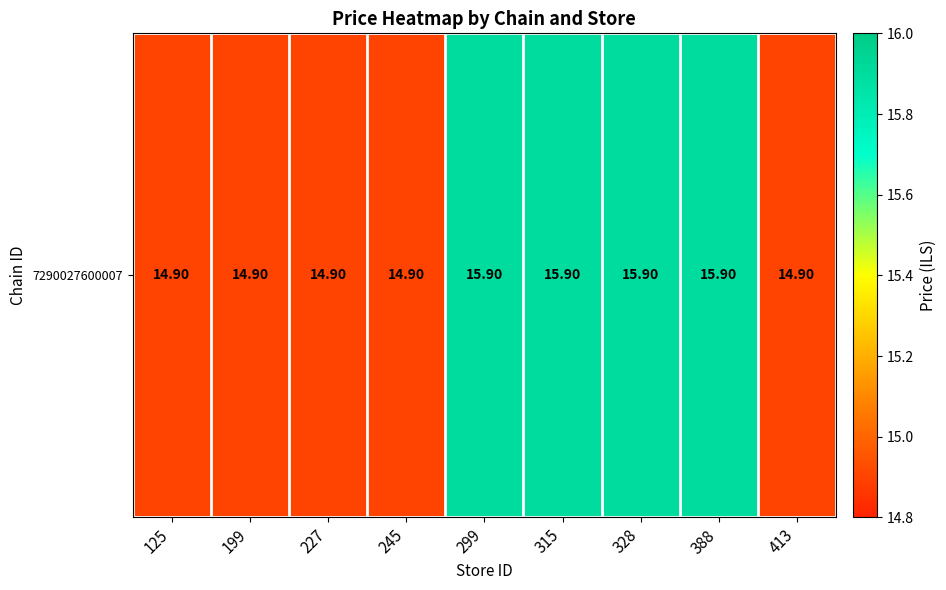

At which category does the chart reach its peak across all series?

299